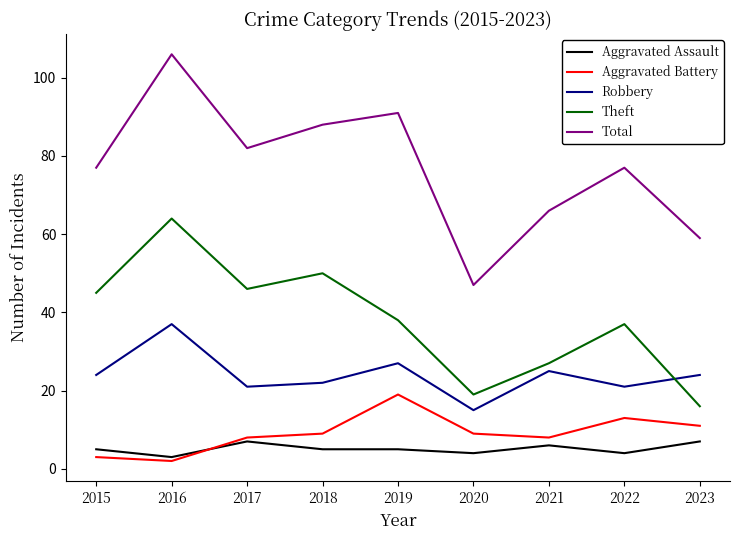

The Aggravated Battery series shows 11 at 2023. True or false?

True